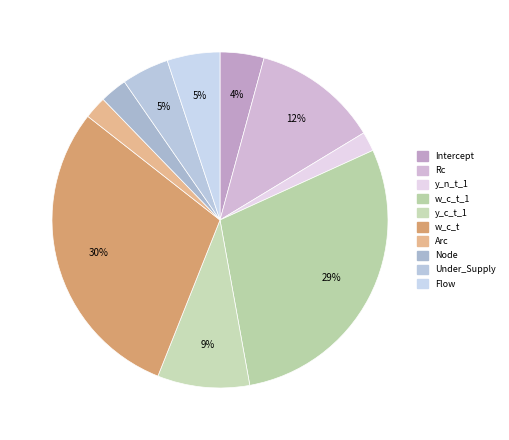

How many slices are in this pie chart?

10